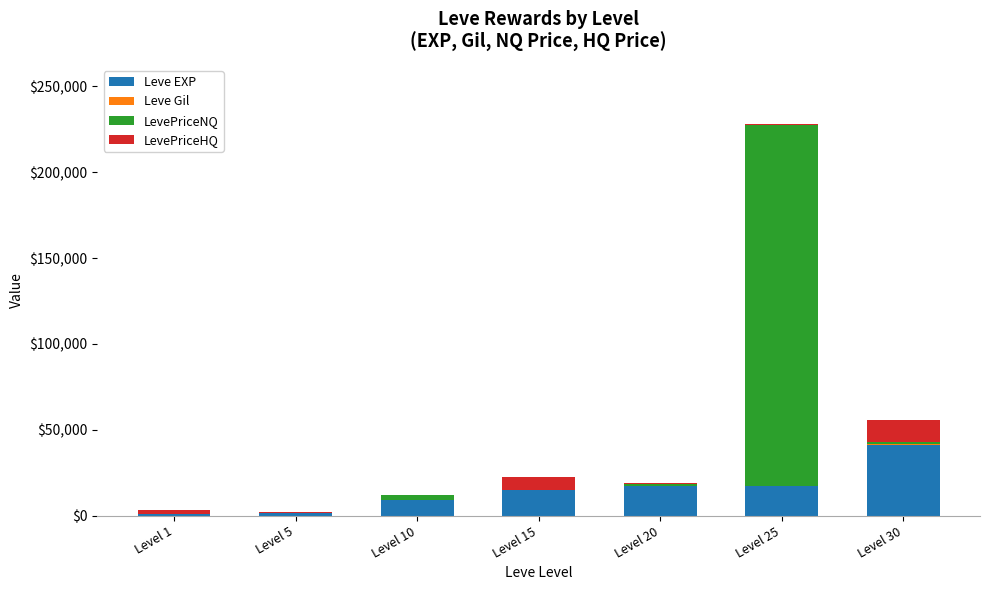

At which category is the sum across all series the highest?

Level 25